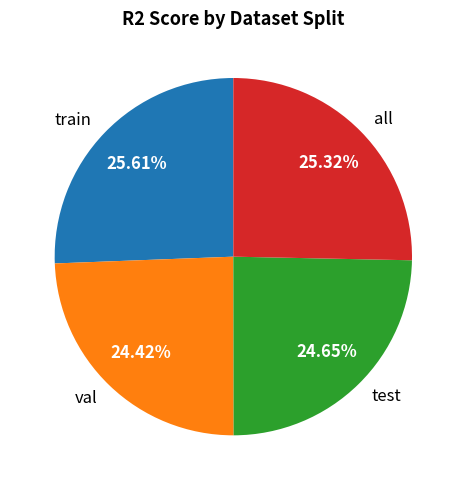

What percentage is the all slice, to the nearest percent?

25%